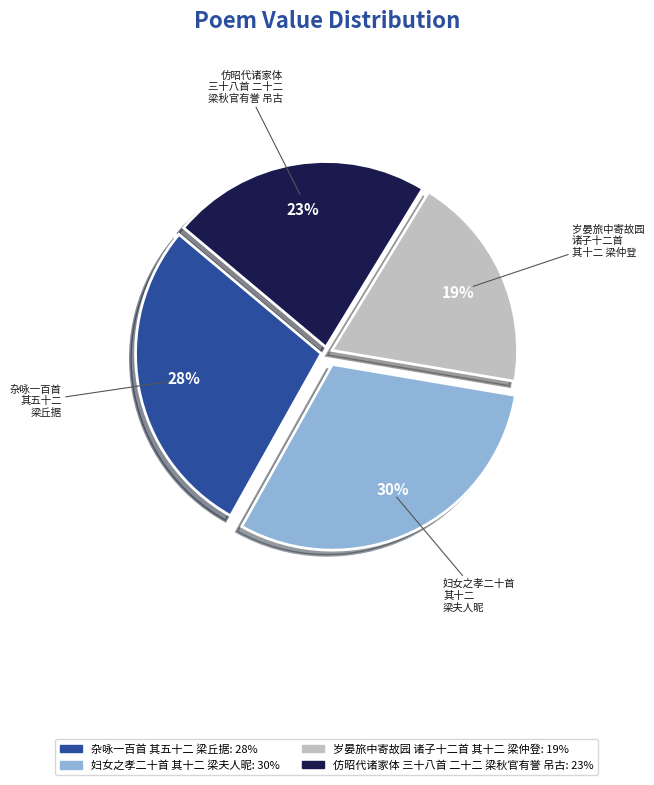

To the nearest percent, what is the average slice percentage?

25%